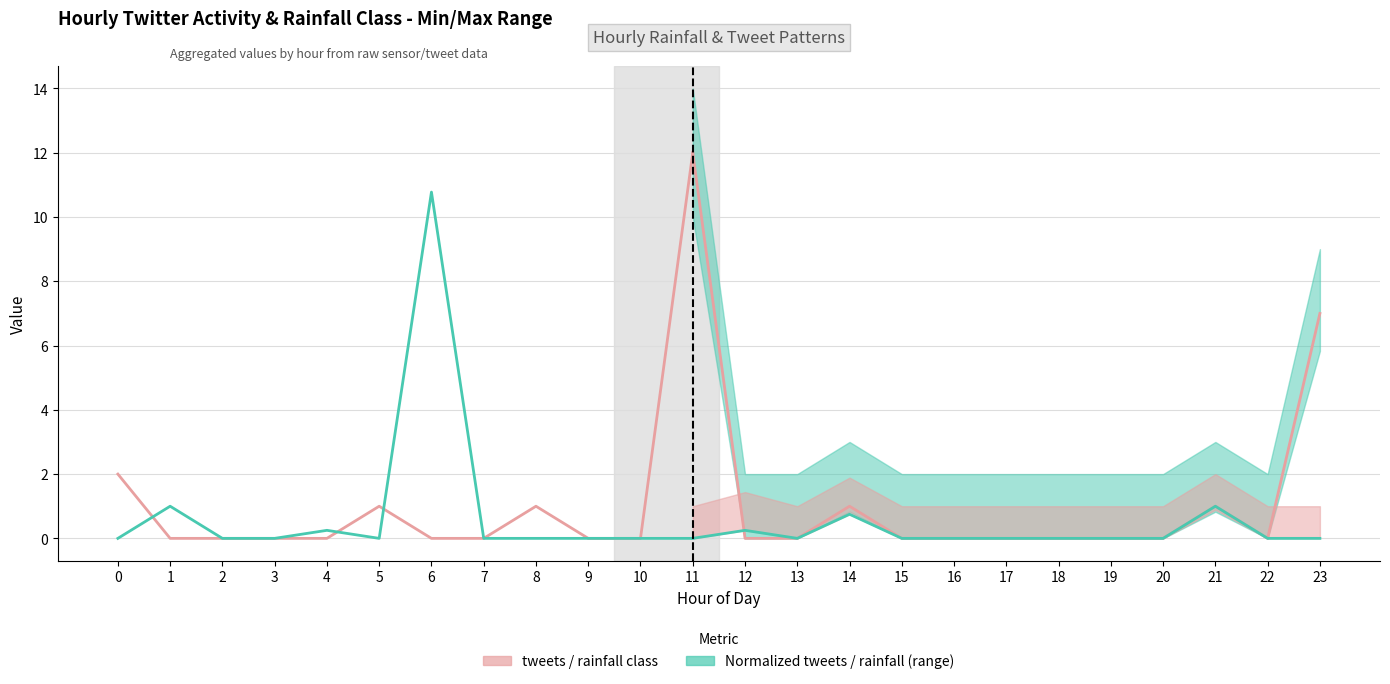

Which label corresponds to the largest value in the chart?

11